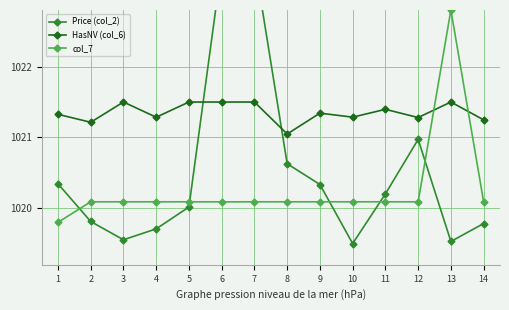

What is the difference between the maximum and second lowest values in the Price (col_2) series?

4.0